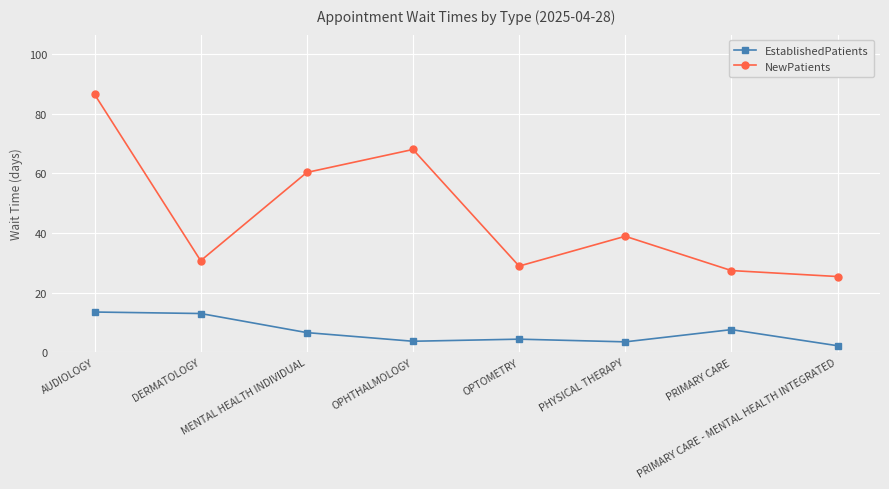

What is the sum of the EstablishedPatients values at PRIMARY CARE - MENTAL HEALTH INTEGRATED and PHYSICAL THERAPY?

5.7